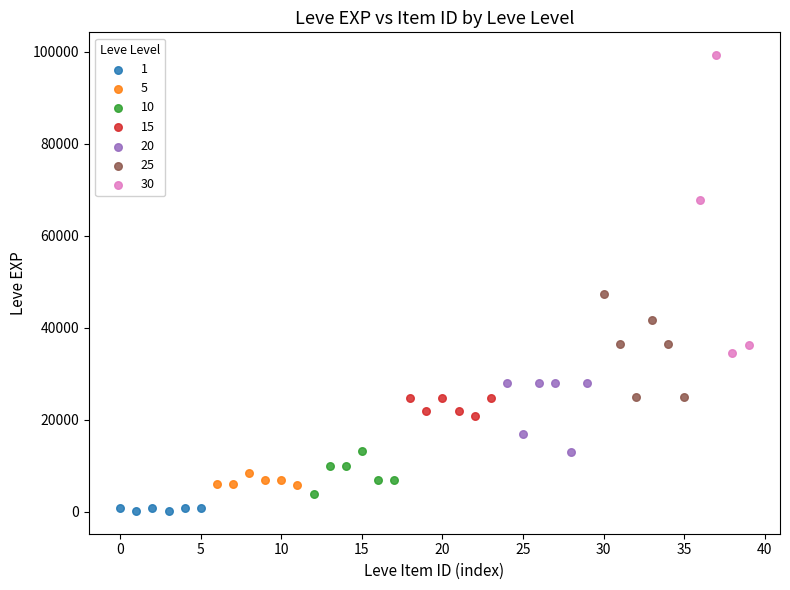

Which series contains the highest Y value?

30